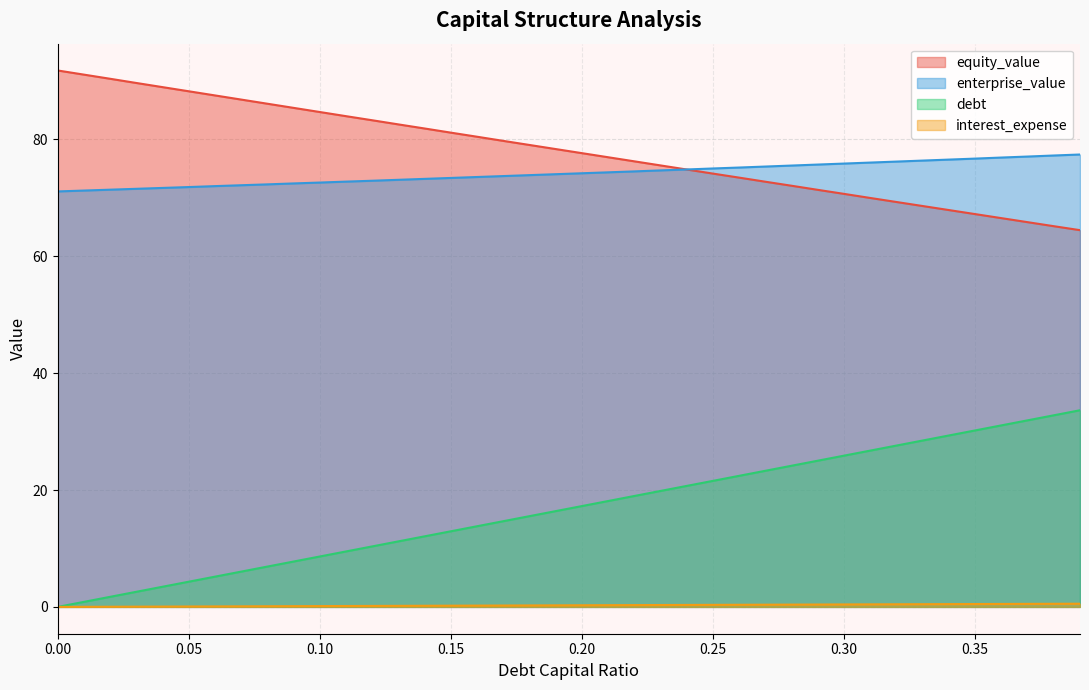

Reading left to right, transcribe all the data shown in this chart.

equity_value: 0.0=91.8	0.01=91.1	0.02=90.4	0.03=89.7	0.04=89.0	0.05=88.2	0.06=87.5	0.07=86.8	0.08=86.1	0.09=85.4	0.1=84.7	0.11=84.0	0.12=83.3	0.13=82.6	0.14=81.9	0.15=81.2	0.16=80.5	0.17=79.8	0.18=79.1	0.19=78.4	0.2=77.7	0.21=77.0	0.22=76.3	0.23=75.6	0.24=74.9	0.25=74.2	0.26=73.5	0.27=72.8	0.28=72.1	0.29=71.4	0.3=70.7	0.31=70.0	0.32=69.3	0.33=68.6	0.34=67.9	0.35=67.2	0.36=66.5	0.37=65.8	0.38=65.2	0.39=64.5
enterprise_value: 0.0=71.1	0.01=71.3	0.02=71.4	0.03=71.6	0.04=71.7	0.05=71.9	0.06=72.0	0.07=72.2	0.08=72.3	0.09=72.5	0.1=72.6	0.11=72.8	0.12=72.9	0.13=73.1	0.14=73.3	0.15=73.4	0.16=73.6	0.17=73.7	0.18=73.9	0.19=74.1	0.2=74.2	0.21=74.4	0.22=74.5	0.23=74.7	0.24=74.9	0.25=75.0	0.26=75.2	0.27=75.4	0.28=75.5	0.29=75.7	0.3=75.9	0.31=76.0	0.32=76.2	0.33=76.4	0.34=76.6	0.35=76.7	0.36=76.9	0.37=77.1	0.38=77.3	0.39=77.4
debt: 0.0=0.0	0.01=0.9	0.02=1.7	0.03=2.6	0.04=3.5	0.05=4.3	0.06=5.2	0.07=6.0	0.08=6.9	0.09=7.8	0.1=8.6	0.11=9.5	0.12=10.4	0.13=11.2	0.14=12.1	0.15=12.9	0.16=13.8	0.17=14.7	0.18=15.5	0.19=16.4	0.2=17.3	0.21=18.1	0.22=19.0	0.23=19.8	0.24=20.7	0.25=21.6	0.26=22.4	0.27=23.3	0.28=24.2	0.29=25.0	0.3=25.9	0.31=26.8	0.32=27.6	0.33=28.5	0.34=29.3	0.35=30.2	0.36=31.1	0.37=31.9	0.38=32.8	0.39=33.7
interest_expense: 0.0=0.0	0.01=0.0	0.02=0.0	0.03=0.0	0.04=0.1	0.05=0.1	0.06=0.1	0.07=0.1	0.08=0.1	0.09=0.1	0.1=0.1	0.11=0.2	0.12=0.2	0.13=0.2	0.14=0.2	0.15=0.2	0.16=0.2	0.17=0.2	0.18=0.3	0.19=0.3	0.2=0.3	0.21=0.3	0.22=0.3	0.23=0.3	0.24=0.3	0.25=0.3	0.26=0.4	0.27=0.4	0.28=0.4	0.29=0.4	0.3=0.4	0.31=0.4	0.32=0.4	0.33=0.5	0.34=0.5	0.35=0.5	0.36=0.5	0.37=0.5	0.38=0.5	0.39=0.5